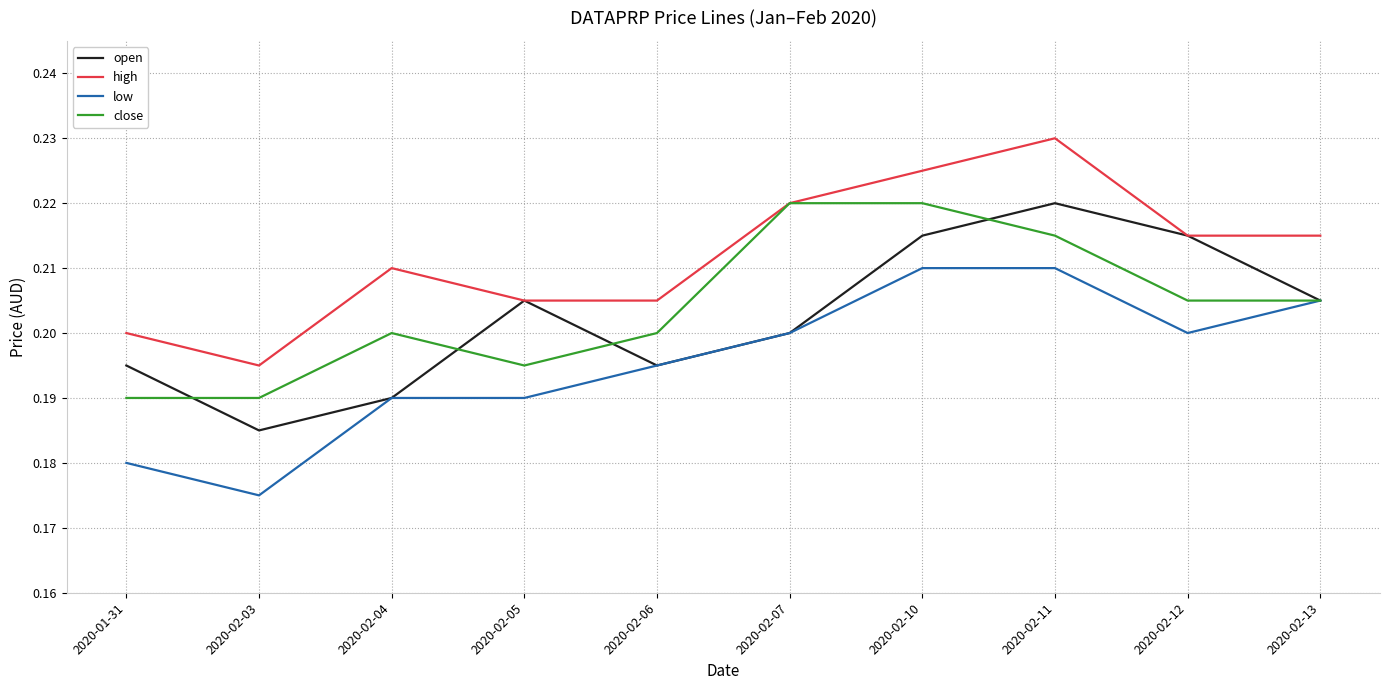

What position from the left is 2020-02-07?

6